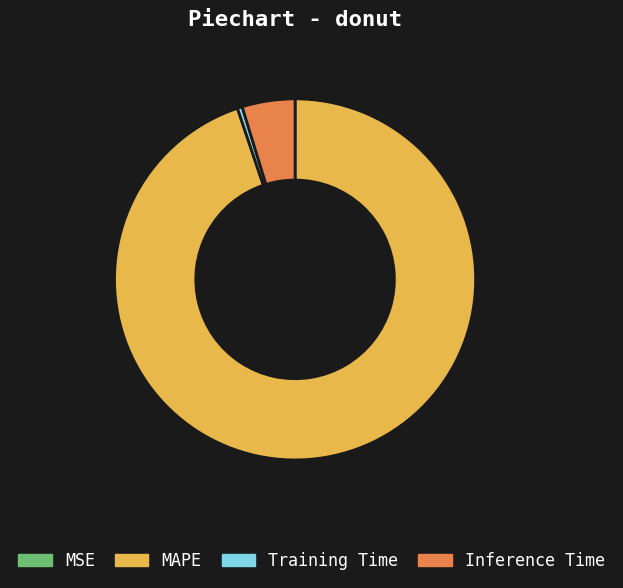

True or false: Training Time accounts for 0% of the total.

True